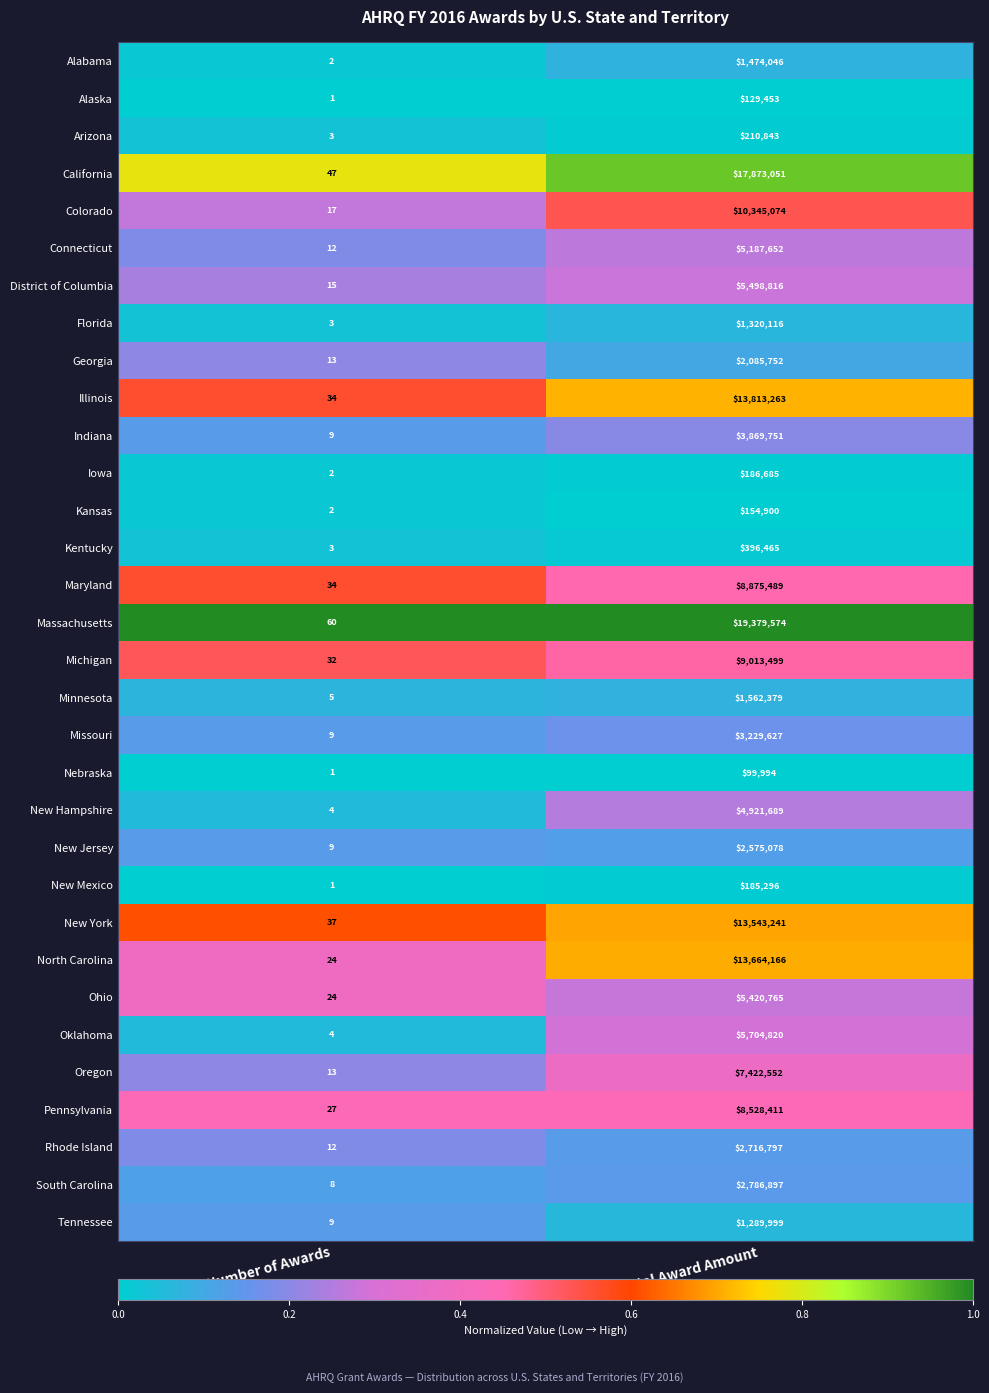

What is the total value across all series at Total Award Amount?

173466140